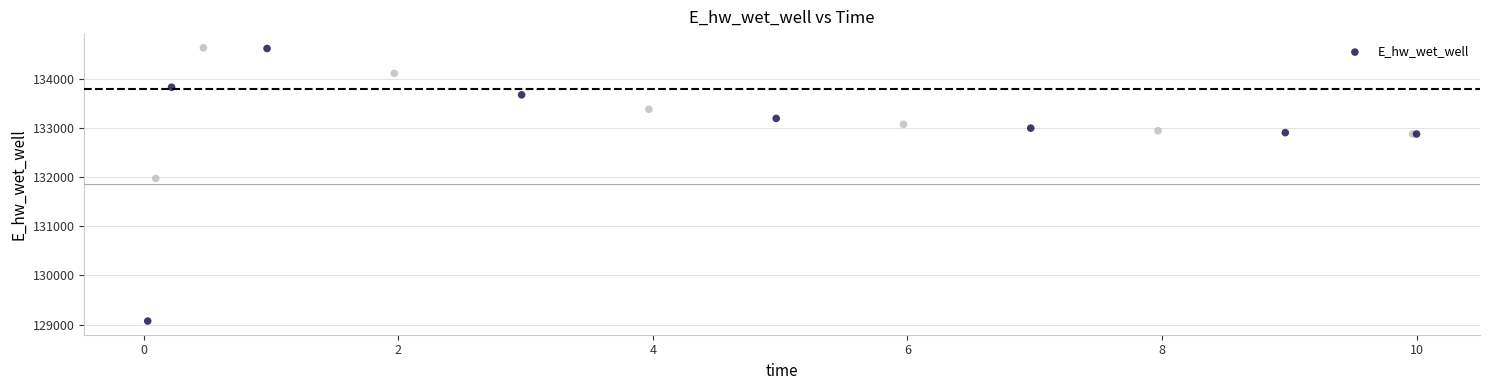

What Y value in the scatter plot is closest to 131852?

131973.1